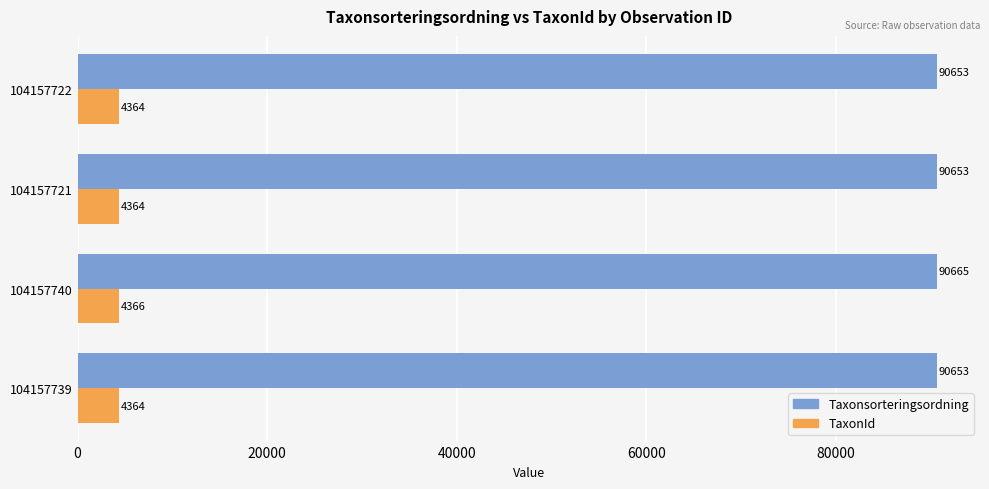

At how many categories does at least one series exceed 39781?

4